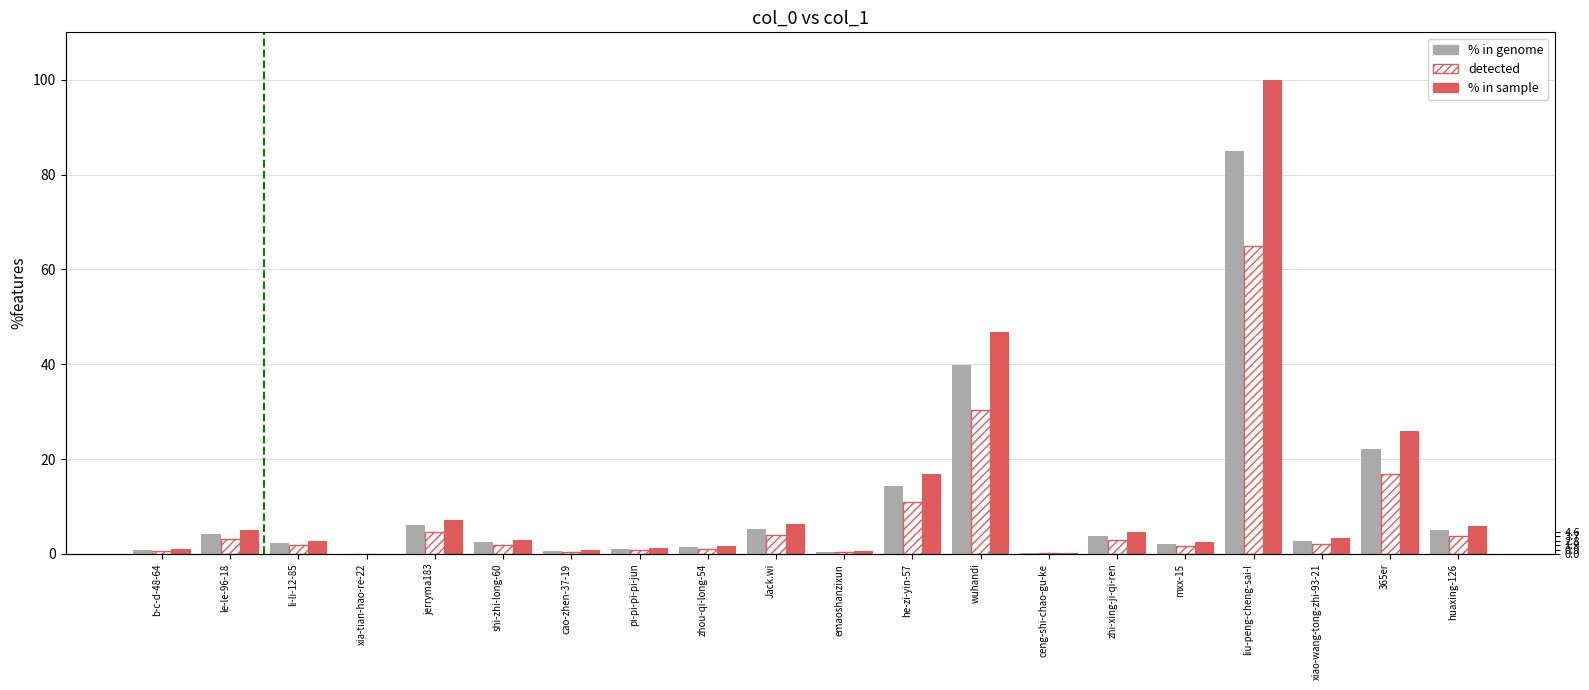

What is the difference between the maximum and minimum values in the % in sample series?

99.9